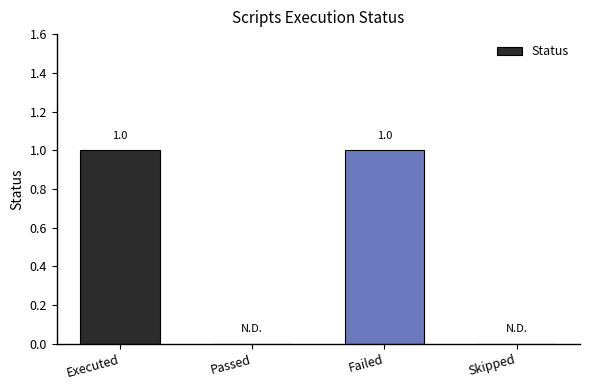

True or false: the data shows 0 at Skipped.

True